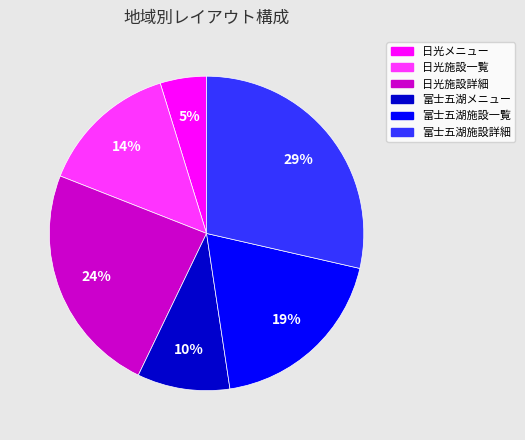

To the nearest percent, what is the difference between the 富士五湖施設一覧 and 富士五湖施設詳細 slice percentages?

10%